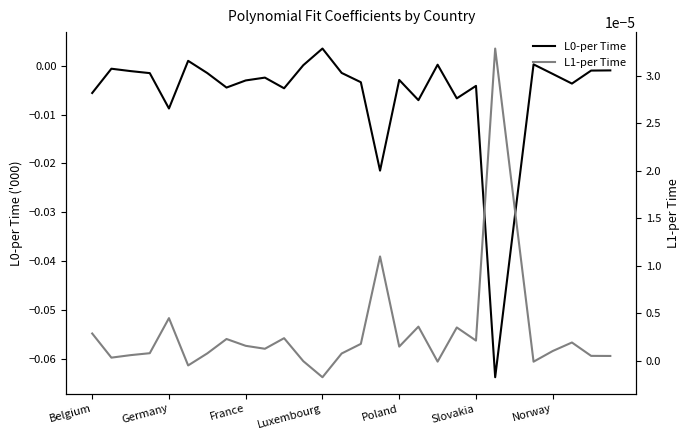

Rank the series by their maximum value, from highest to lowest.

L0-per Time, L1-per Time